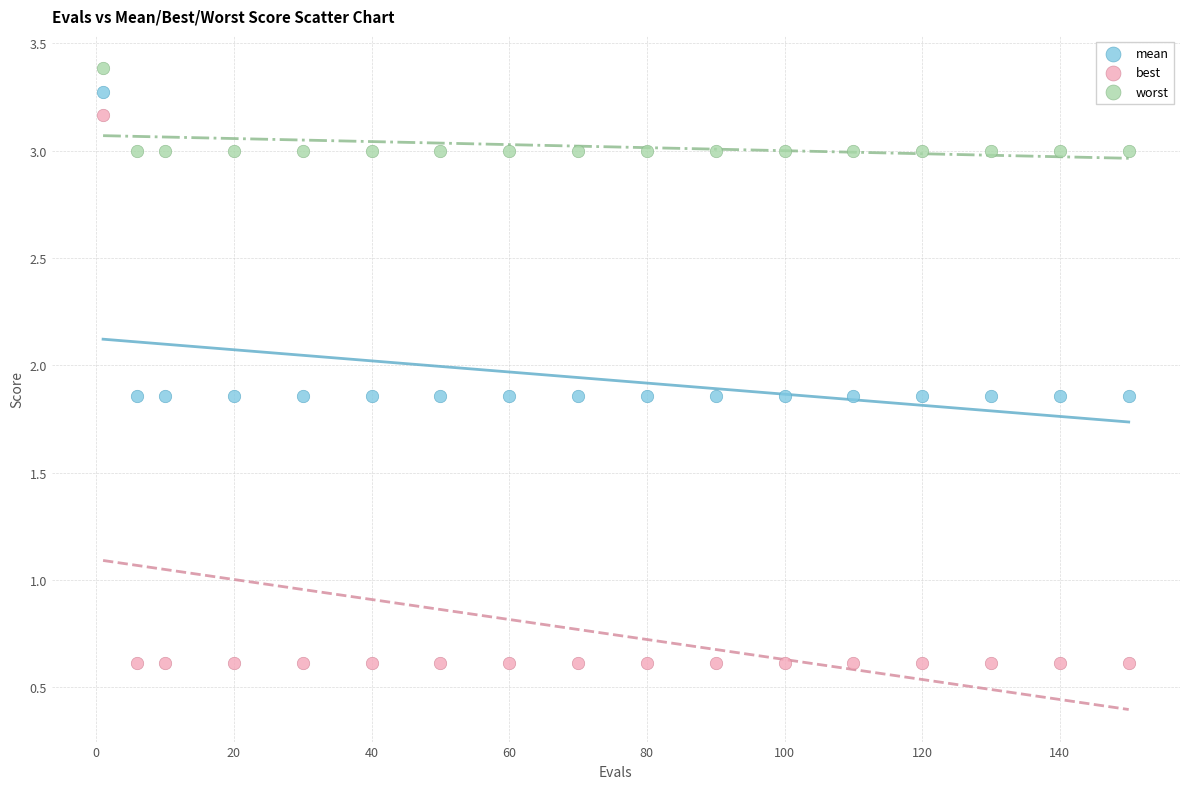

Across all data points, what is the range of Y values (max minus min)?

2.8